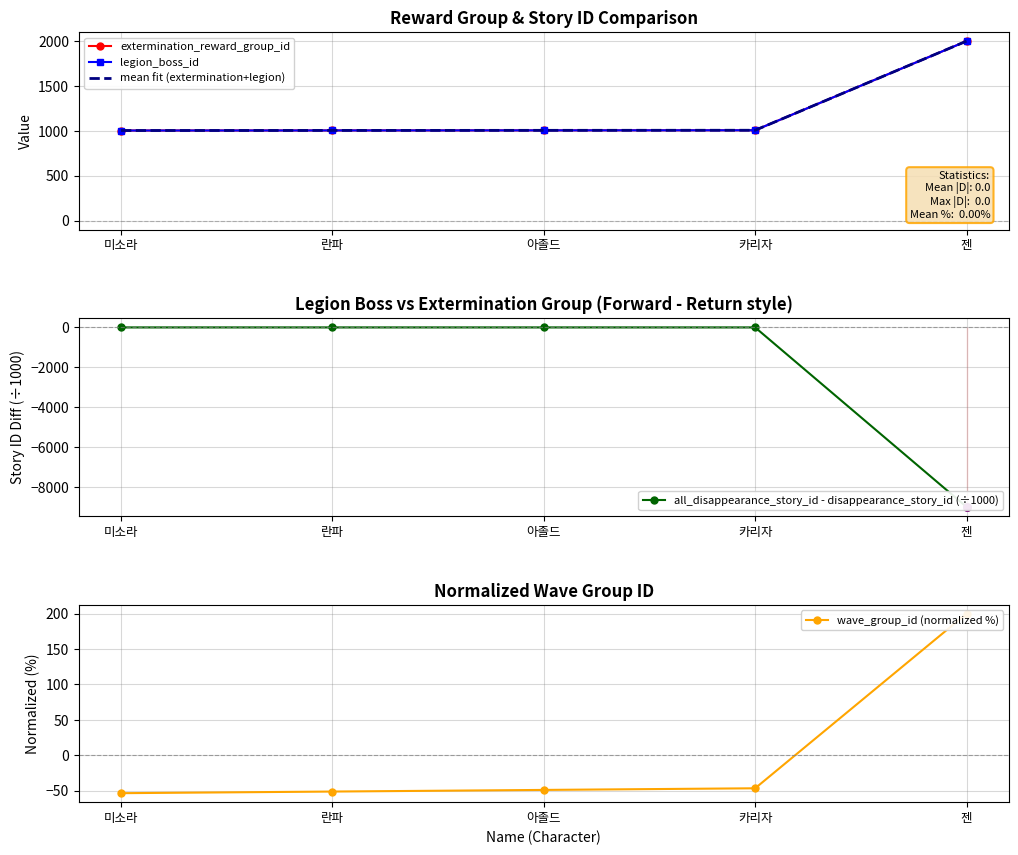

At which category is the sum across all series the highest?

카리자